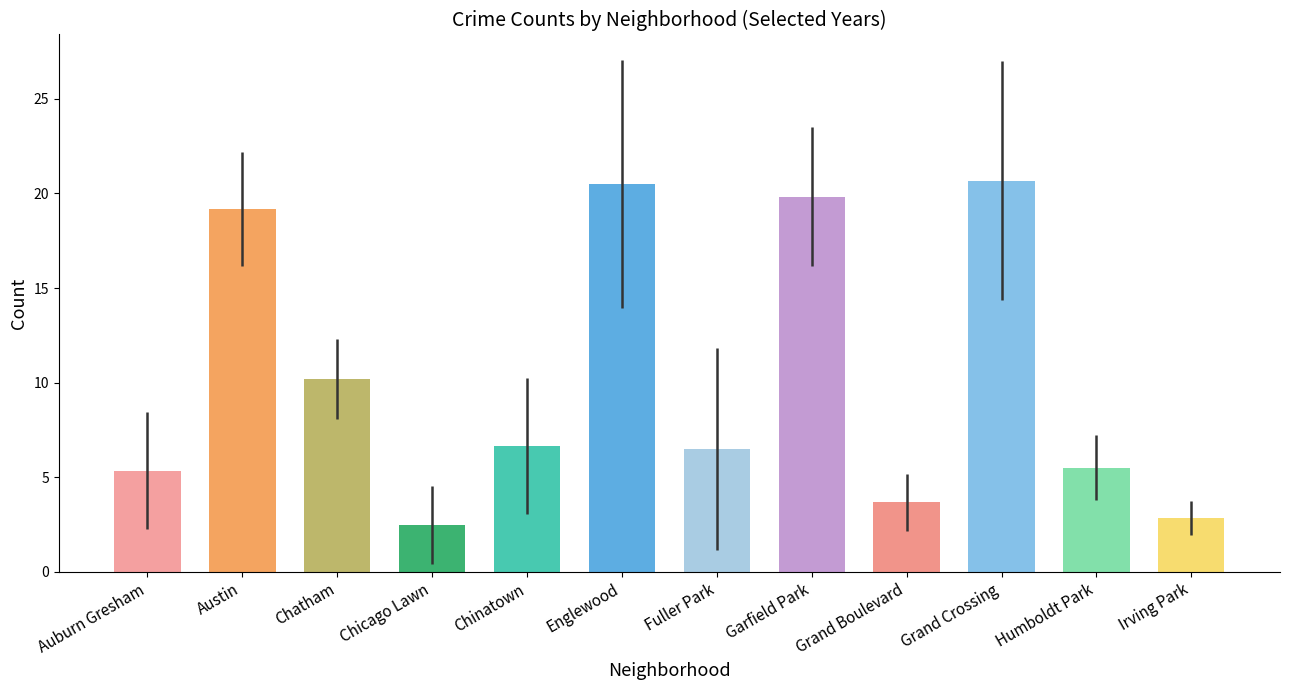

What is the label of the 9th bar from the left?

Grand Boulevard